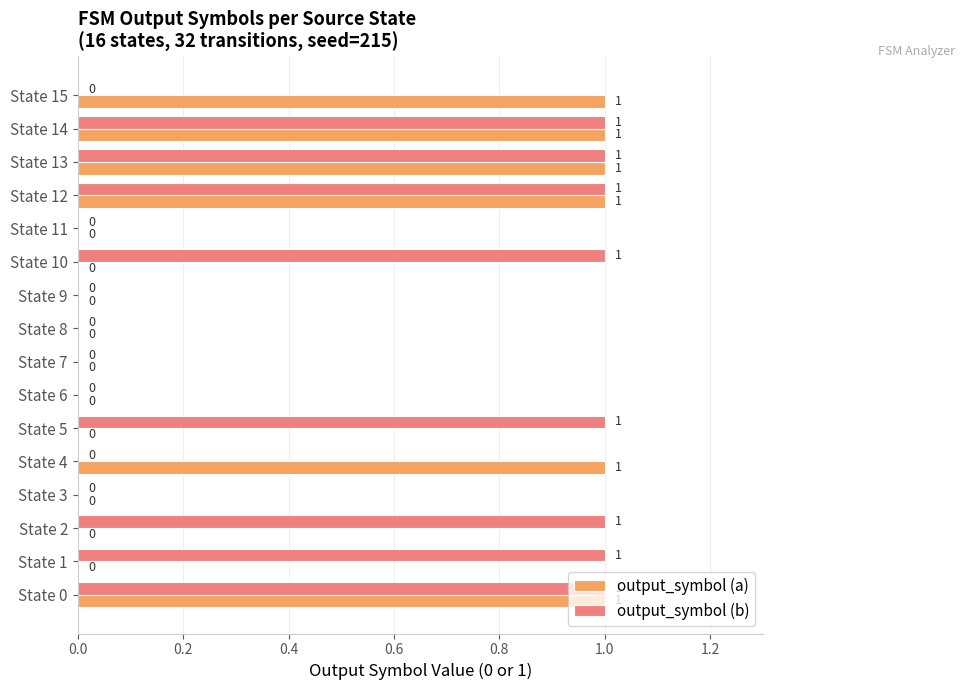

What is the sum of all output_symbol (a) values?

6